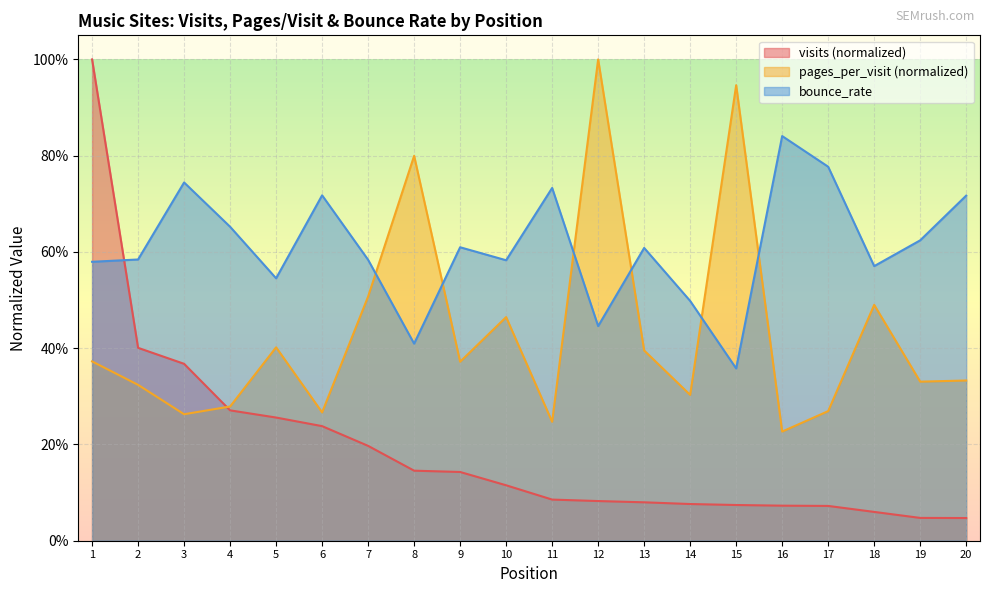

The value of pages_per_visit at 13 is 0.4. True or false?

True